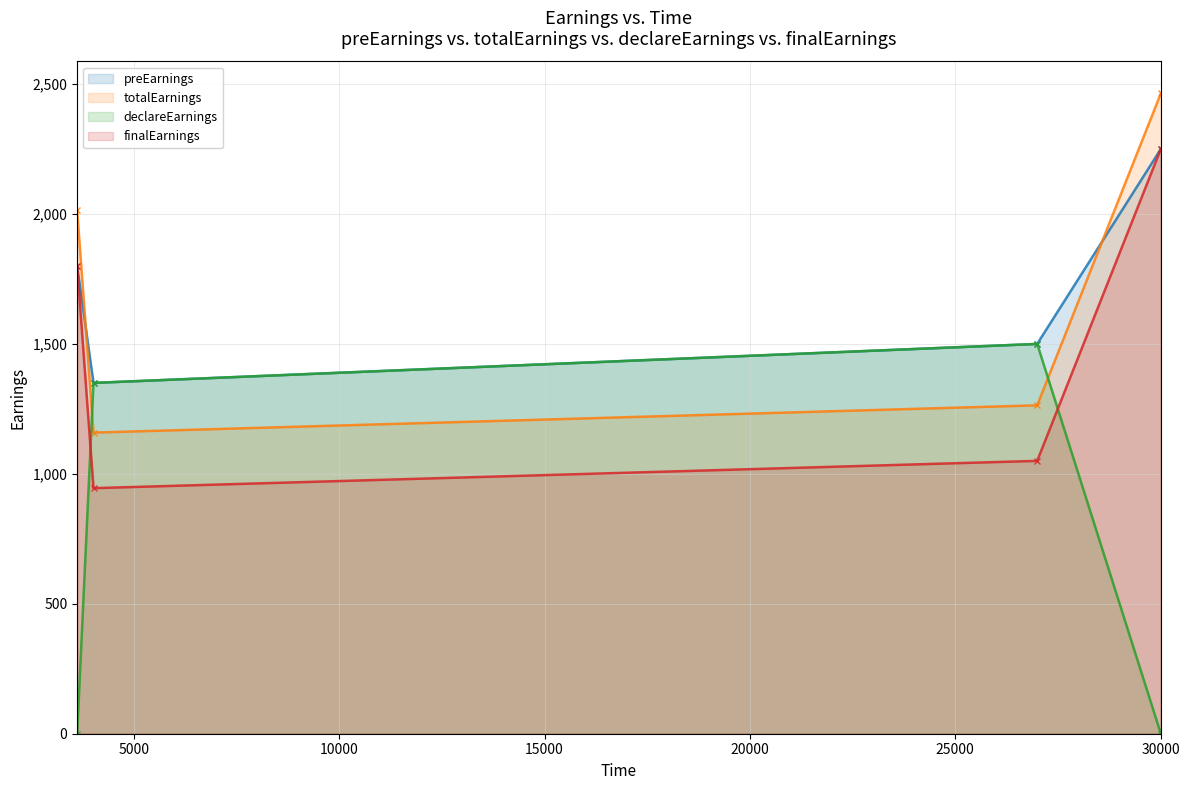

Does the chart have visible grid lines?

Yes